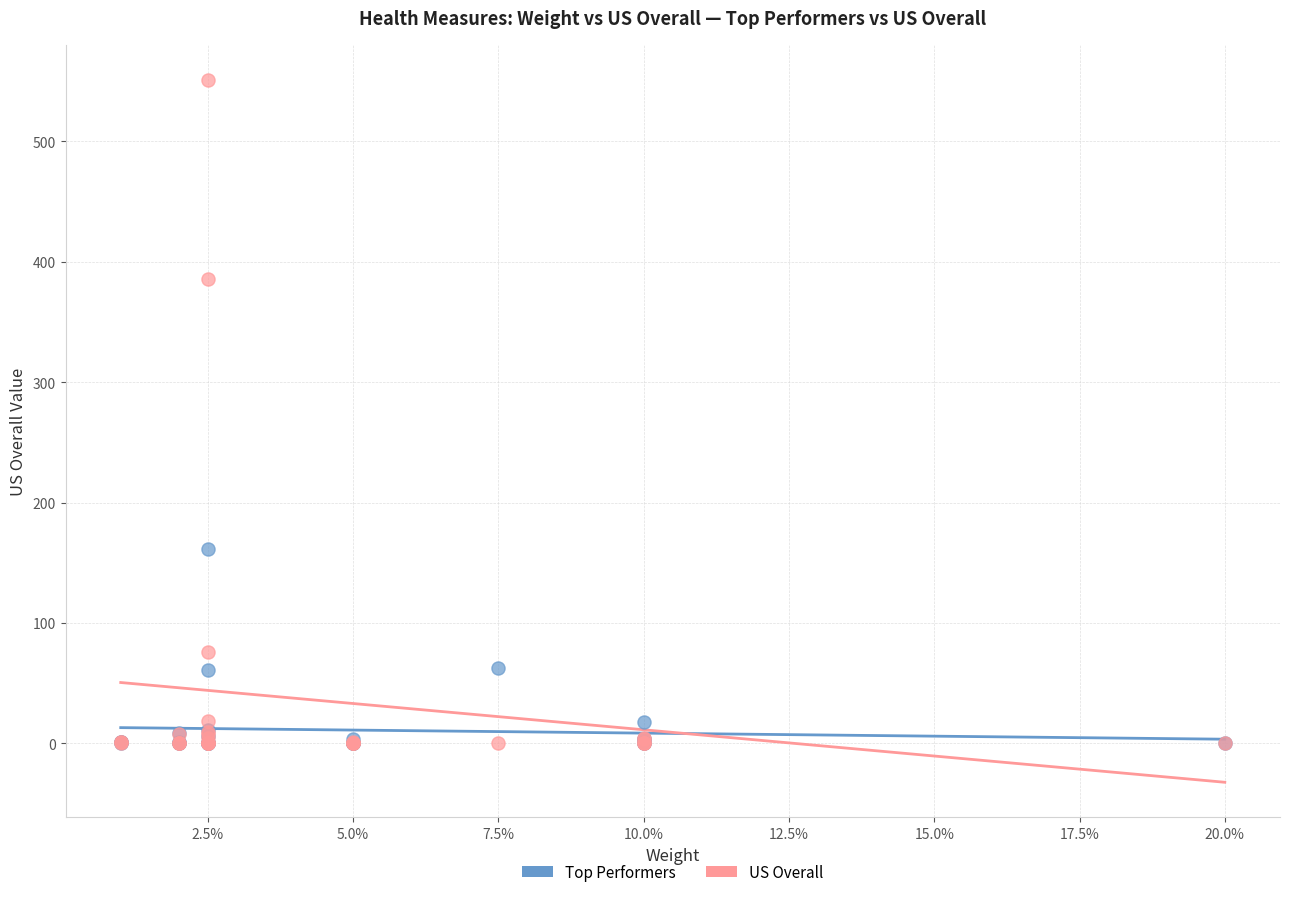

Which series has the largest Y range (max minus min)?

US Overall